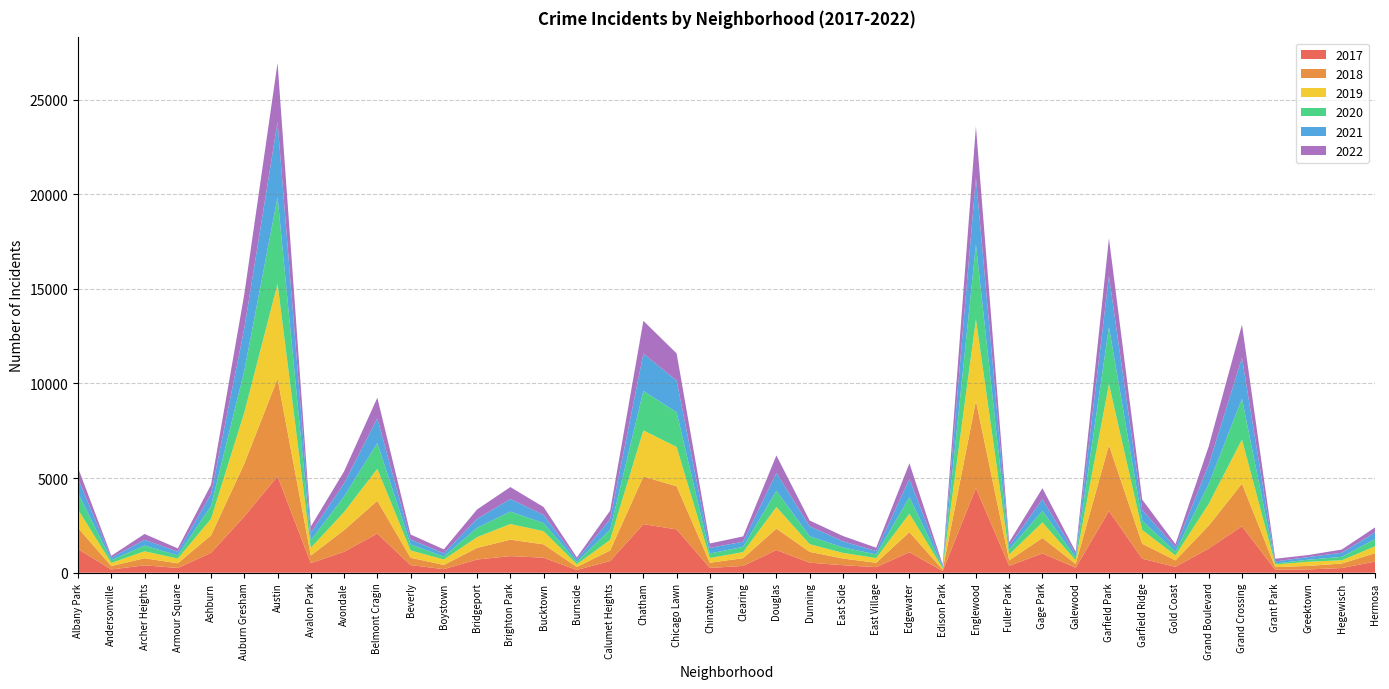

Reading left to right, what are all the values shown in this chart?

2017: Albany Park=1251	Andersonville=171	Archer Heights=391	Armour Square=251	Ashburn=1053	Auburn Gresham=2973	Austin=5095	Avalon Park=509	Avondale=1107	Belmont Cragin=2066	Beverly=404	Boystown=188	Bridgeport=697	Brighton Park=878	Bucktown=795	Burnside=145	Calumet Heights=620	Chatham=2566	Chicago Lawn=2288	Chinatown=253	Clearing=360	Douglas=1200	Dunning=531	East Side=397	East Village=296	Edgewater=1082	Edison Park=87	Englewood=4472	Fuller Park=365	Gage Park=1019	Galewood=265	Garfield Park=3257	Garfield Ridge=742	Gold Coast=311	Grand Boulevard=1281	Grand Crossing=2456	Grant Park=154	Greektown=176	Hegewisch=246	Hermosa=588
2019: Albany Park=968	Andersonville=166	Archer Heights=368	Armour Square=249	Ashburn=872	Auburn Gresham=2701	Austin=5008	Avalon Park=405	Avondale=957	Belmont Cragin=1687	Beverly=385	Boystown=287	Bridgeport=568	Brighton Park=827	Bucktown=694	Burnside=142	Calumet Heights=561	Chatham=2441	Chicago Lawn=2076	Chinatown=253	Clearing=322	Douglas=1140	Dunning=407	East Side=297	East Village=248	Edgewater=972	Edison Park=76	Englewood=4310	Fuller Park=309	Gage Park=825	Galewood=189	Garfield Park=3226	Garfield Ridge=728	Gold Coast=261	Grand Boulevard=1153	Grand Crossing=2328	Grant Park=138	Greektown=220	Hegewisch=171	Hermosa=365
2021: Albany Park=767	Andersonville=123	Archer Heights=303	Armour Square=193	Ashburn=628	Auburn Gresham=2236	Austin=3971	Avalon Park=395	Avondale=692	Belmont Cragin=1311	Beverly=265	Boystown=173	Bridgeport=474	Brighton Park=664	Bucktown=435	Burnside=130	Calumet Heights=559	Chatham=1973	Chicago Lawn=1676	Chinatown=293	Clearing=274	Douglas=944	Dunning=530	East Side=325	East Village=180	Edgewater=969	Edison Park=62	Englewood=3520	Fuller Park=200	Gage Park=613	Galewood=170	Garfield Park=2688	Garfield Ridge=565	Gold Coast=233	Grand Boulevard=1014	Grand Crossing=2162	Grant Park=104	Greektown=140	Hegewisch=217	Hermosa=350
2018: Albany Park=1117	Andersonville=183	Archer Heights=374	Armour Square=248	Ashburn=924	Auburn Gresham=2787	Austin=5162	Avalon Park=401	Avondale=1142	Belmont Cragin=1736	Beverly=386	Boystown=224	Bridgeport=616	Brighton Park=869	Bucktown=704	Burnside=160	Calumet Heights=554	Chatham=2513	Chicago Lawn=2281	Chinatown=273	Clearing=409	Douglas=1131	Dunning=571	East Side=354	East Village=230	Edgewater=1064	Edison Park=75	Englewood=4607	Fuller Park=289	Gage Park=816	Galewood=201	Garfield Park=3484	Garfield Ridge=789	Gold Coast=342	Grand Boulevard=1205	Grand Crossing=2250	Grant Park=141	Greektown=185	Hegewisch=240	Hermosa=442
2020: Albany Park=870	Andersonville=147	Archer Heights=303	Armour Square=169	Ashburn=686	Auburn Gresham=2213	Austin=4578	Avalon Park=400	Avondale=826	Belmont Cragin=1357	Beverly=315	Boystown=154	Bridgeport=493	Brighton Park=654	Bucktown=431	Burnside=126	Calumet Heights=538	Chatham=2084	Chicago Lawn=1834	Chinatown=239	Clearing=276	Douglas=857	Dunning=418	East Side=291	East Village=191	Edgewater=873	Edison Park=75	Englewood=3952	Fuller Park=259	Gage Park=611	Galewood=154	Garfield Park=3018	Garfield Ridge=494	Gold Coast=198	Grand Boulevard=1052	Grand Crossing=2158	Grant Park=60	Greektown=107	Hegewisch=181	Hermosa=382
2022: Albany Park=573	Andersonville=103	Archer Heights=309	Armour Square=176	Ashburn=488	Auburn Gresham=1808	Austin=3122	Avalon Park=331	Avondale=631	Belmont Cragin=1087	Beverly=264	Boystown=208	Bridgeport=496	Brighton Park=634	Bucktown=412	Burnside=106	Calumet Heights=446	Chatham=1732	Chicago Lawn=1432	Chinatown=235	Clearing=278	Douglas=925	Dunning=300	East Side=277	East Village=178	Edgewater=824	Edison Park=62	Englewood=2719	Fuller Park=193	Gage Park=581	Galewood=133	Garfield Park=1992	Garfield Ridge=545	Gold Coast=167	Grand Boulevard=970	Grand Crossing=1755	Grant Park=142	Greektown=108	Hegewisch=169	Hermosa=266